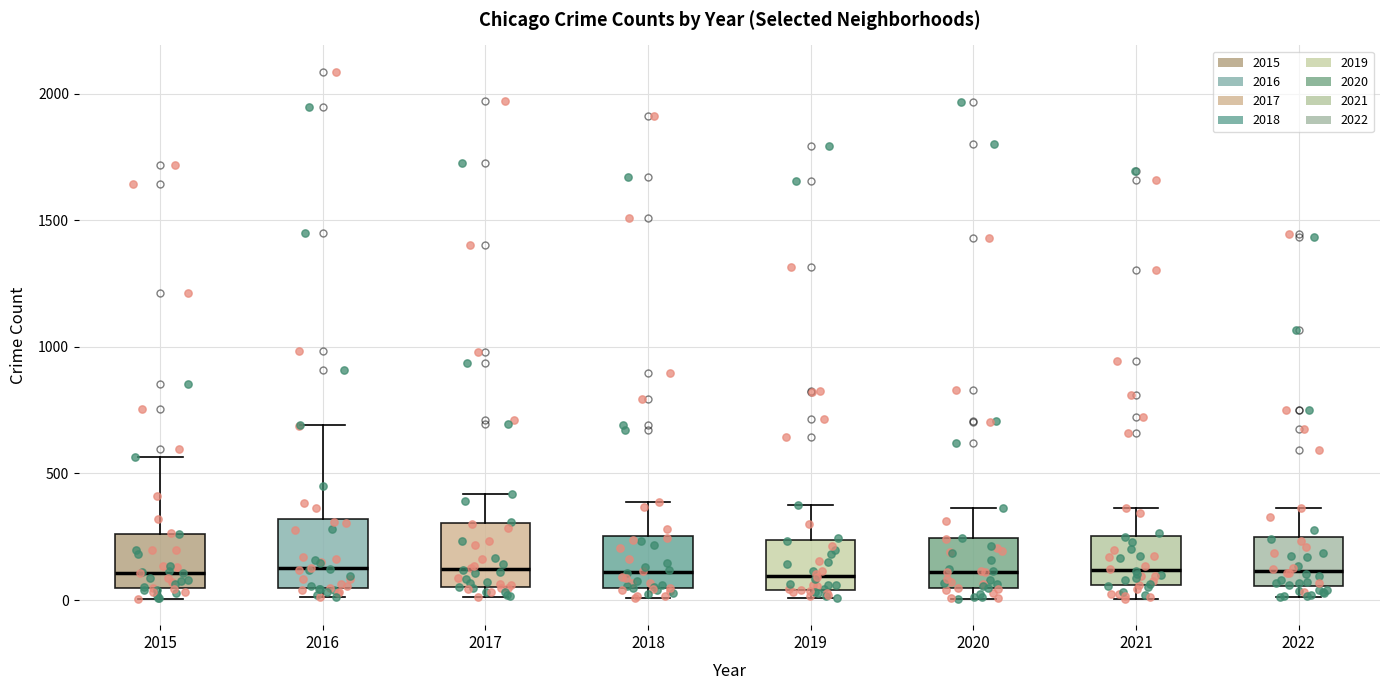

Reading left to right, read every box against the y-axis: the position of its median line, the range the box covers, and the ends of its whiskers. The values are not printed on the chart, so give them approximately, as read against the axis.

2015: median 100, box 50 to 250, whiskers 0 to 550
2016: median 150, box 50 to 300, whiskers 0 to 700
2017: median 100, box 50 to 300, whiskers 0 to 400
2018: median 100, box 50 to 250, whiskers 0 to 400
2019: median 100, box 50 to 250, whiskers 0 to 400
2020: median 100, box 50 to 250, whiskers 0 to 350
2021: median 100, box 50 to 250, whiskers 0 to 350
2022: median 100, box 50 to 250, whiskers 0 to 350